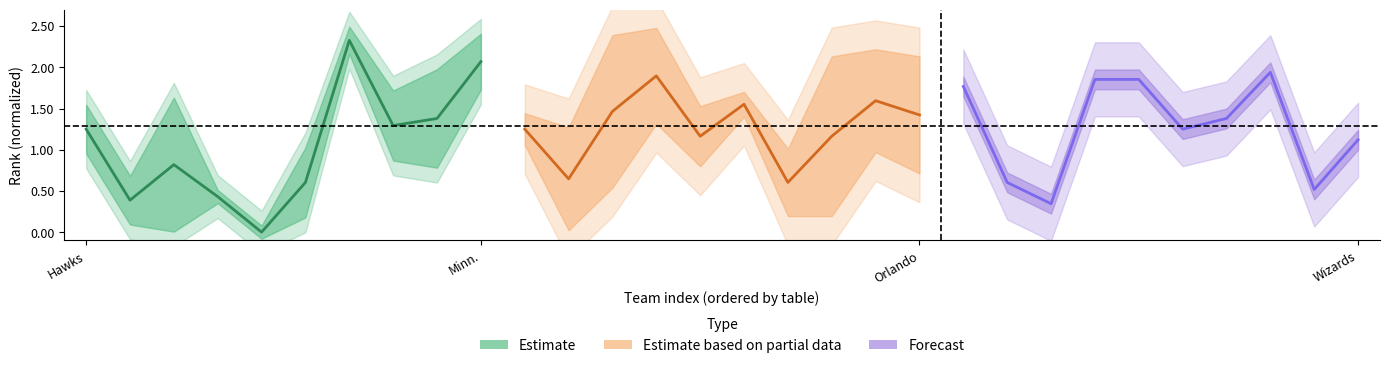

The value of Estimate at 7 is 1.3. True or false?

True